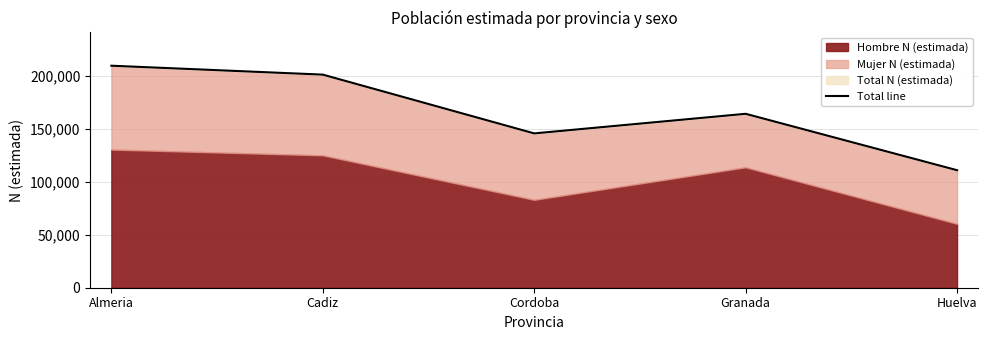

What is the sum of the values at Huelva and Almeria?

319973